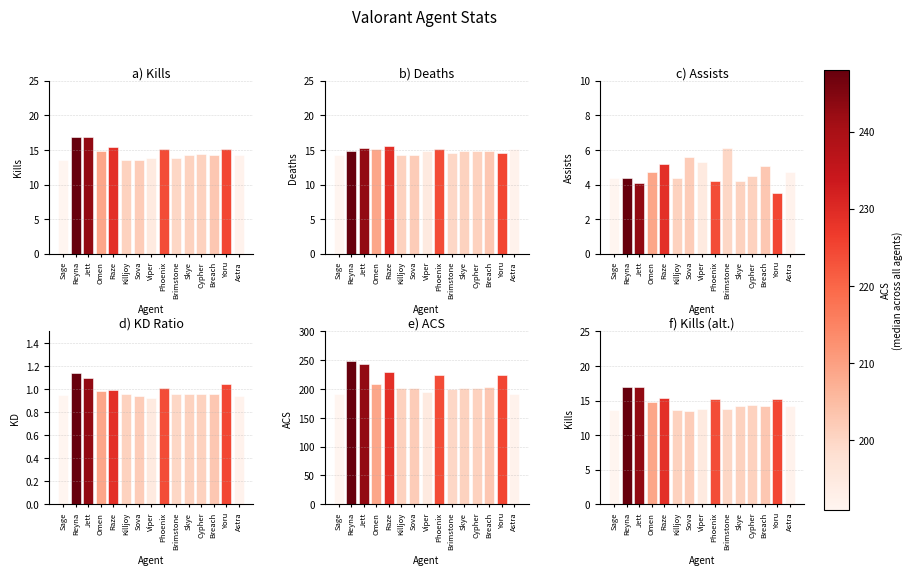

Reading right to left, extract all data points from this chart.

Kills: 14.2	15.2	14.2	14.4	14.2	13.8	15.2	13.8	13.5	13.6	15.4	14.8	16.9	16.9	13.6
Deaths: 15.1	14.6	14.8	14.9	14.9	14.5	15.1	14.9	14.3	14.2	15.6	15.1	15.3	14.8	14.2
Assists: 4.7	3.5	5.1	4.5	4.2	6.1	4.2	5.3	5.6	4.4	5.2	4.7	4.1	4.4	4.4
KD: 0.9	1.0	1.0	1.0	1.0	1.0	1.0	0.9	0.9	1.0	1.0	1.0	1.1	1.1	0.9
ACS: 192.0	225.0	203.0	201.0	201.0	200.0	224.0	195.0	202.0	201.0	229.0	209.0	243.0	248.0	191.0